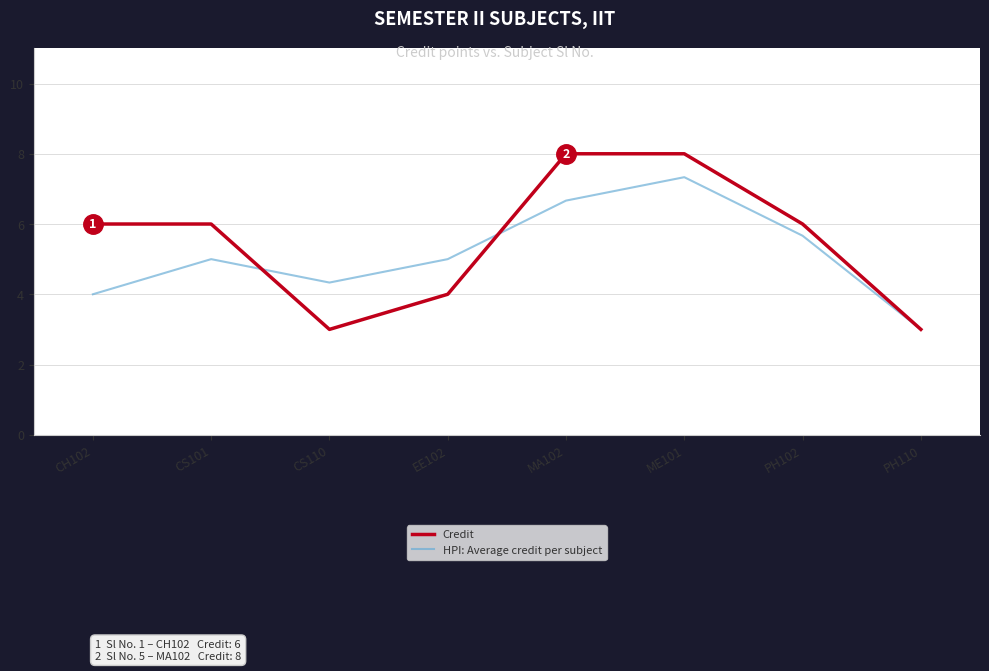

The HPI: Average credit per subject series shows 8.5 at EE102. True or false?

False